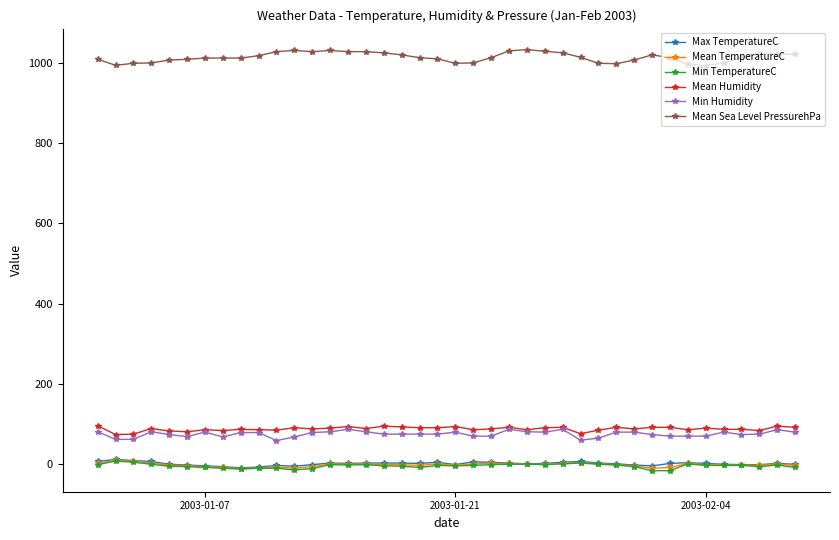

Which series has the largest total across all categories?

Mean Sea Level PressurehPa